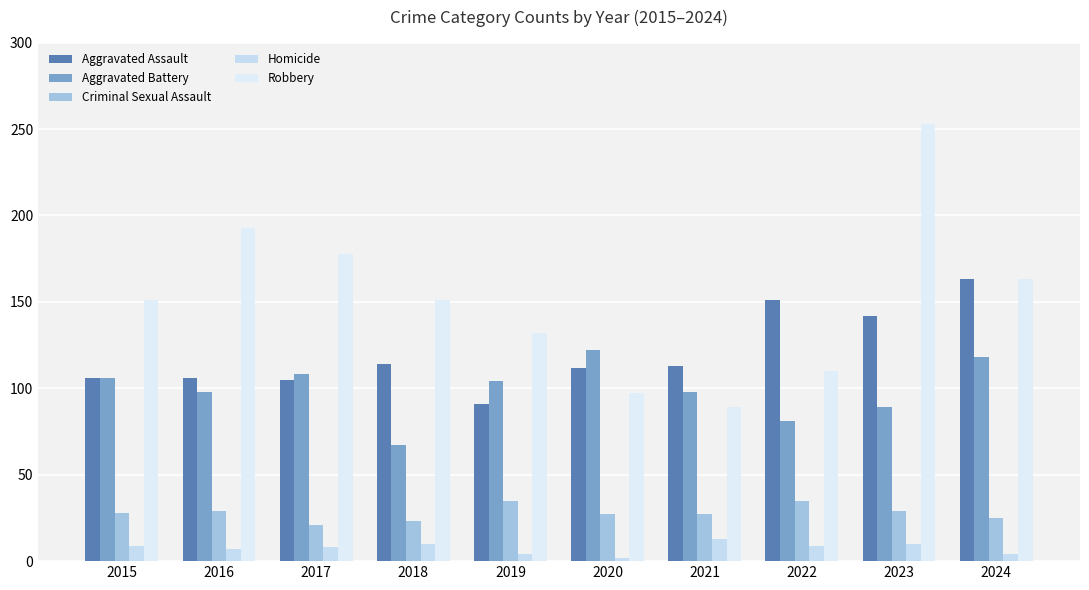

At which category is the sum across all series the highest?

2023